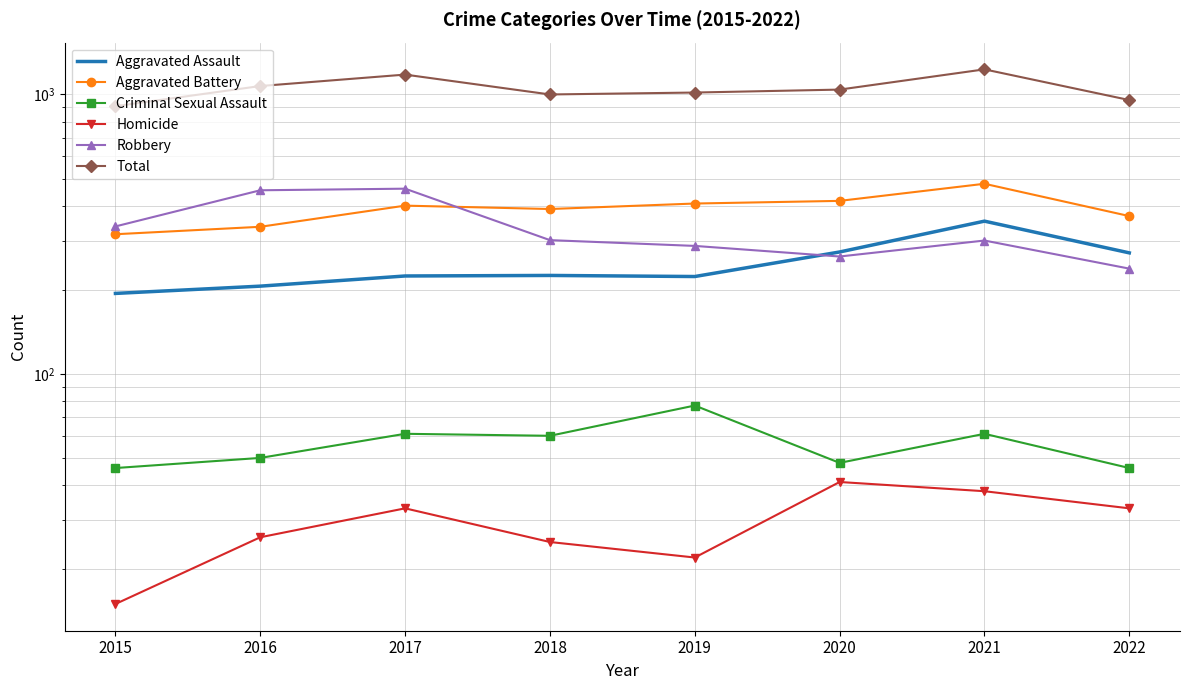

How many data points in Homicide are less than 33?

4